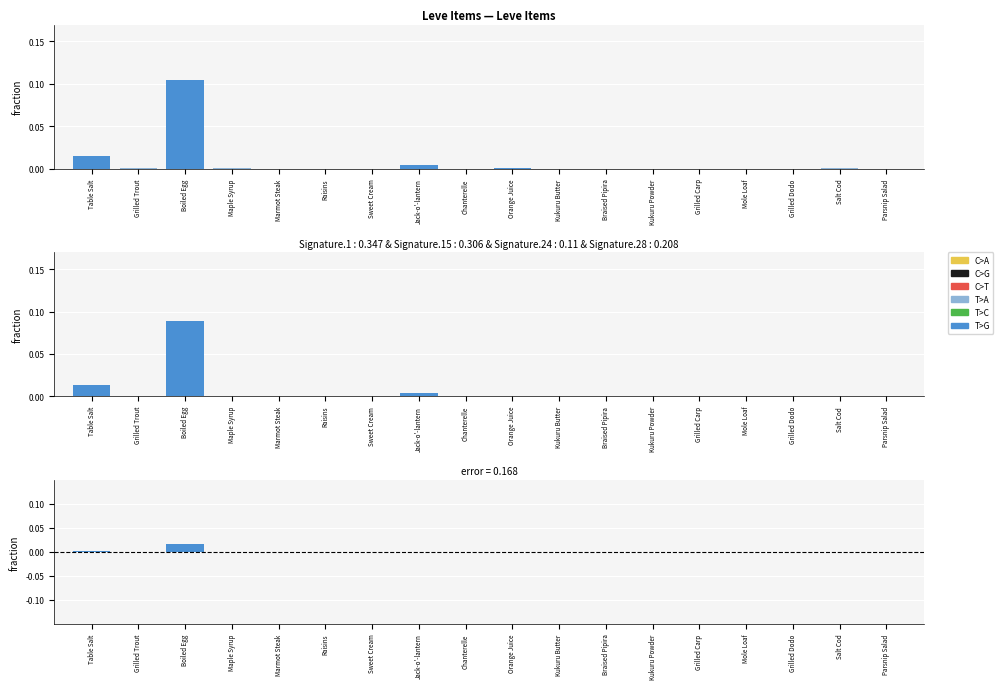

Which series changed the most between Table Salt and Grilled Carp?

T>G